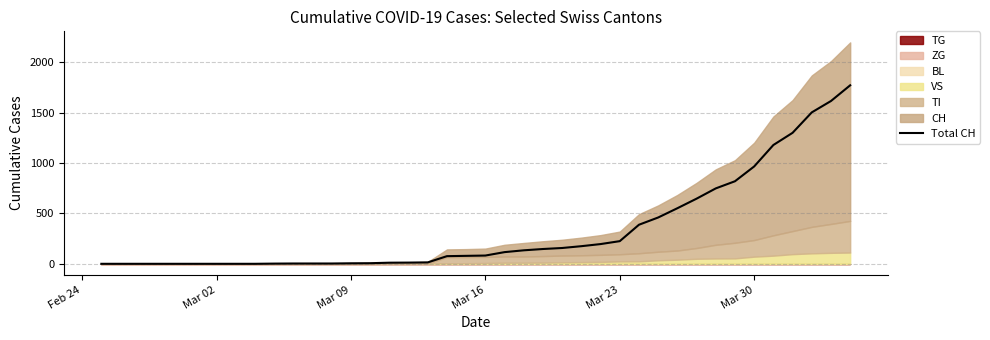

What is the maximum value for Total CH?

1773